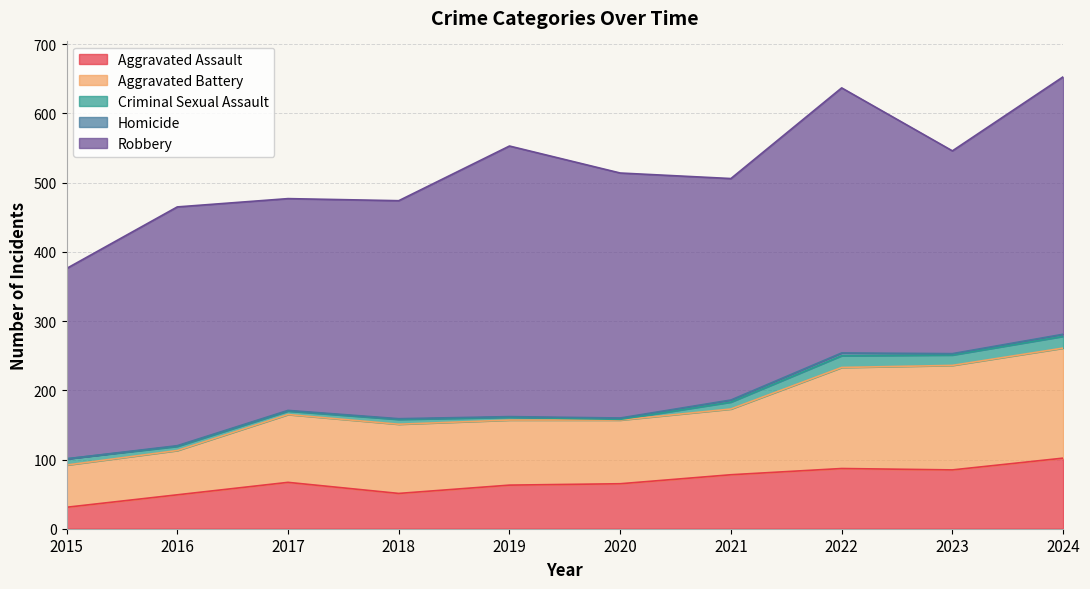

The Aggravated Assault series shows 30 at 2020. True or false?

False